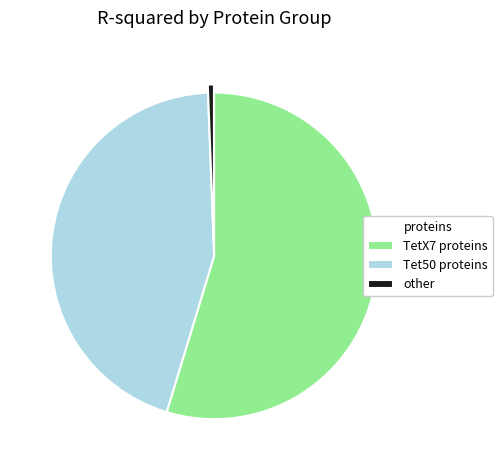

Rank the categories by value from lowest to highest.

other, Tet50 proteins, TetX7 proteins